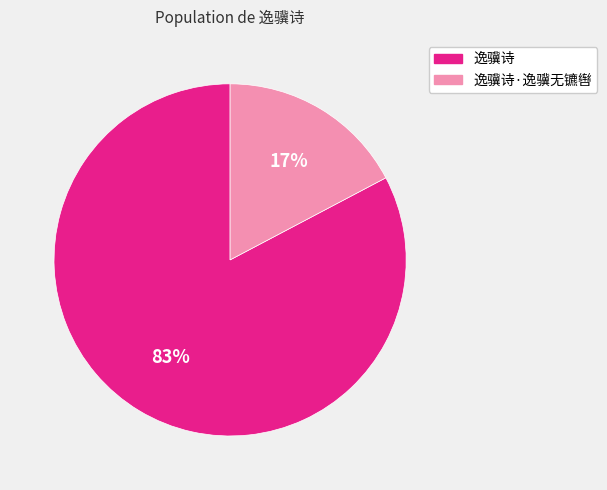

To the nearest percent, what is the average slice percentage?

50%